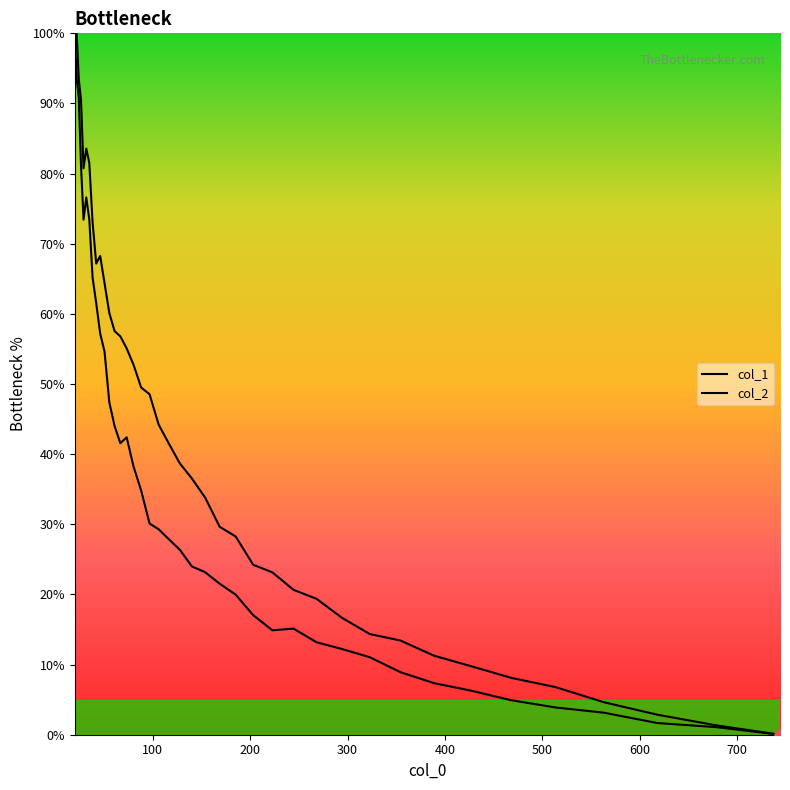

Which series has the largest Y range (max minus min)?

col_1